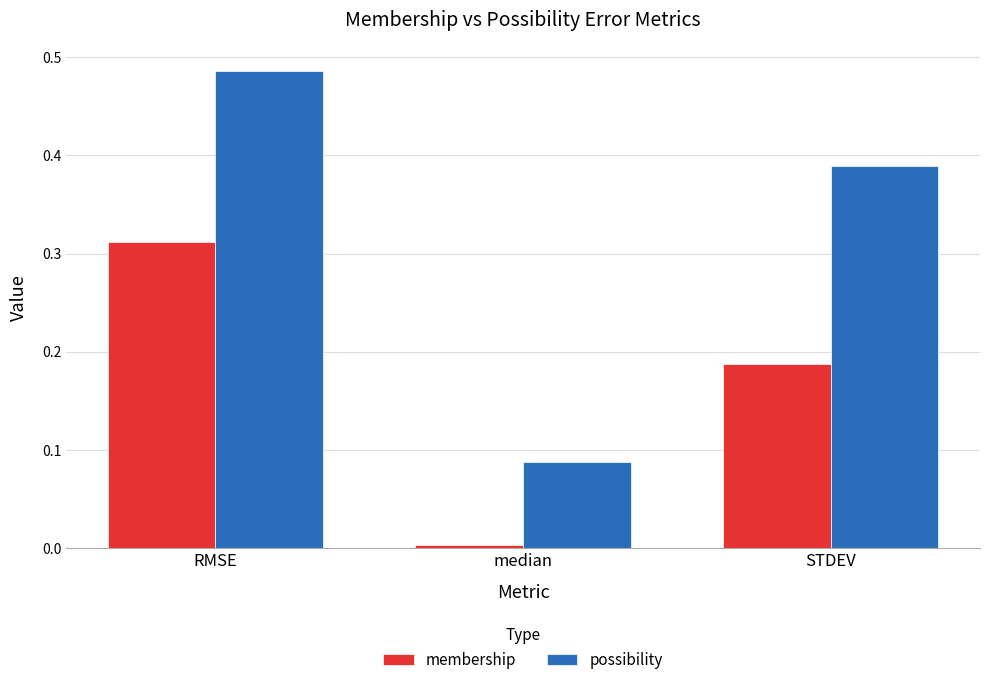

Which series changed the most between RMSE and STDEV?

membership